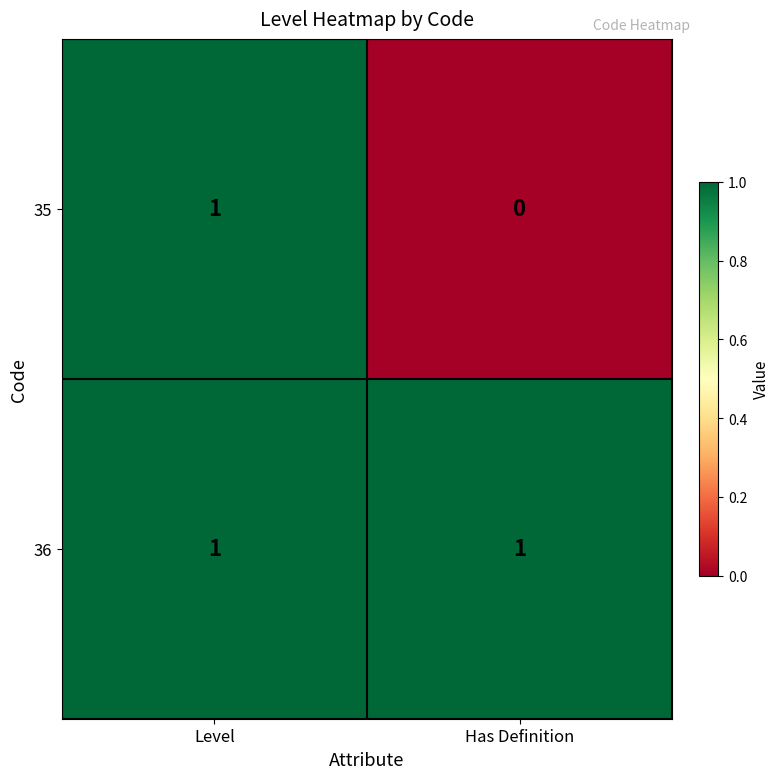

Between Level and Has Definition, which series saw the biggest shift?

35